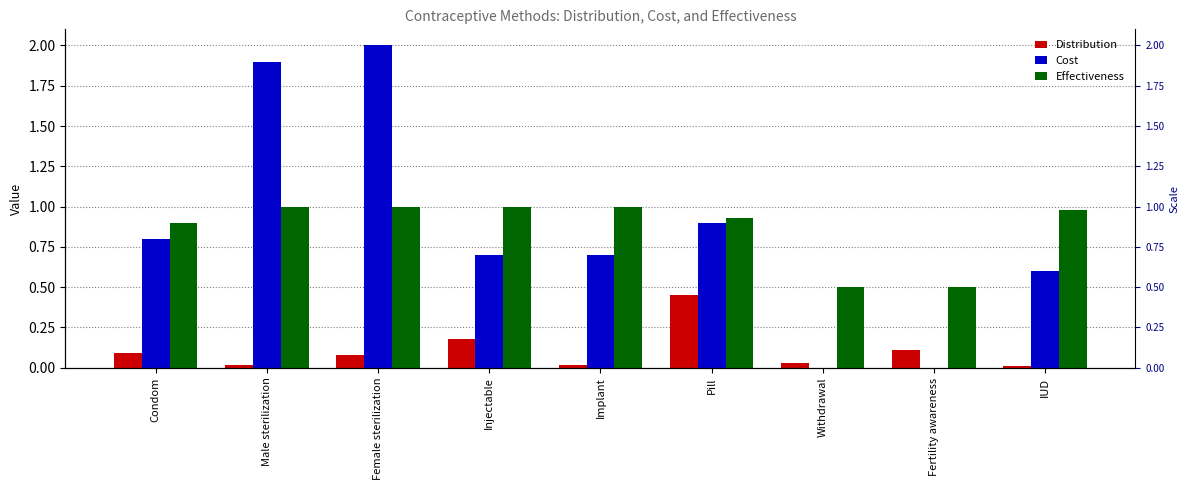

What is the label of the 9th bar from the left?

IUD